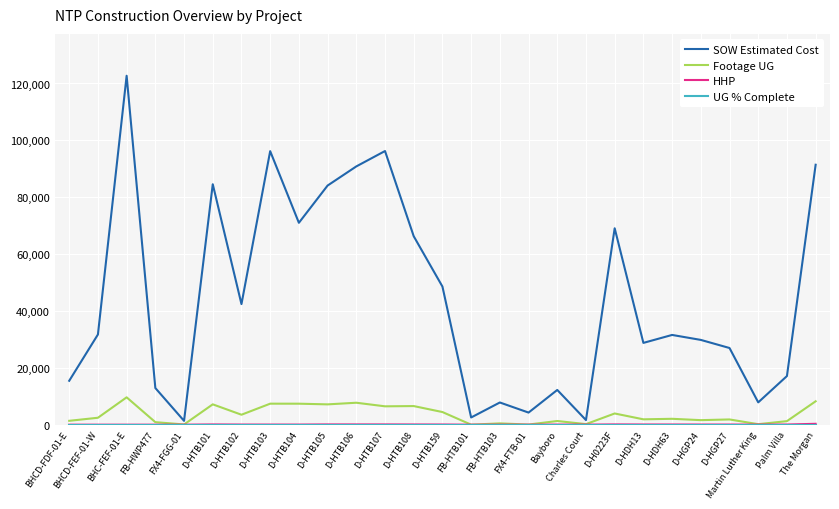

In SOW Estimated Cost, how many points are lower than both neighbors (excluding endpoints)?

8